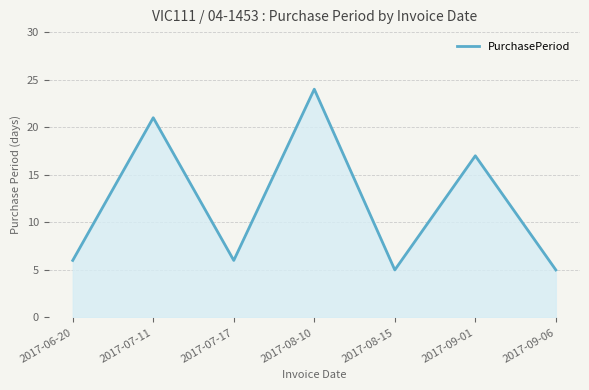

What is the difference between the maximum and minimum values?

19